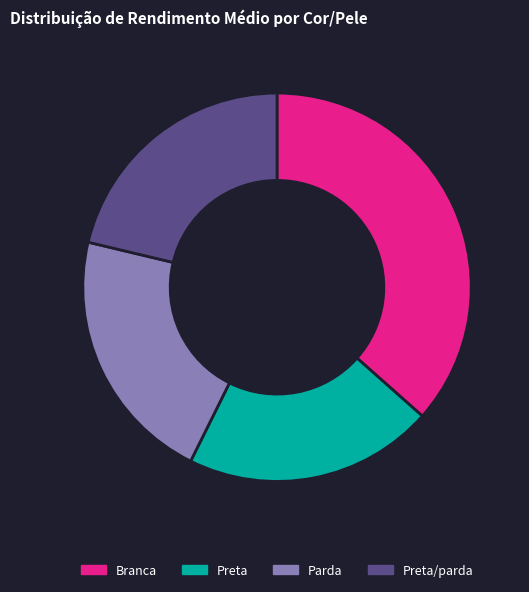

Does any single category account for the majority?

No